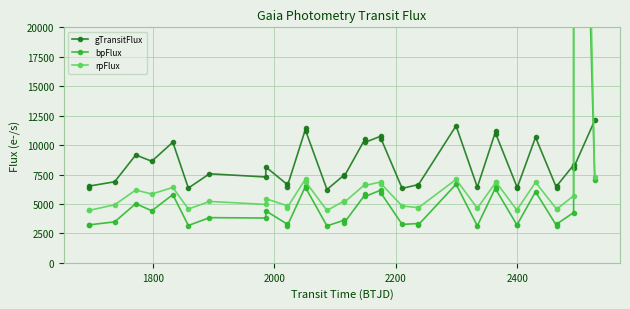

What is the value of the gTransitFlux point at the 3rd from the left?

6882.5